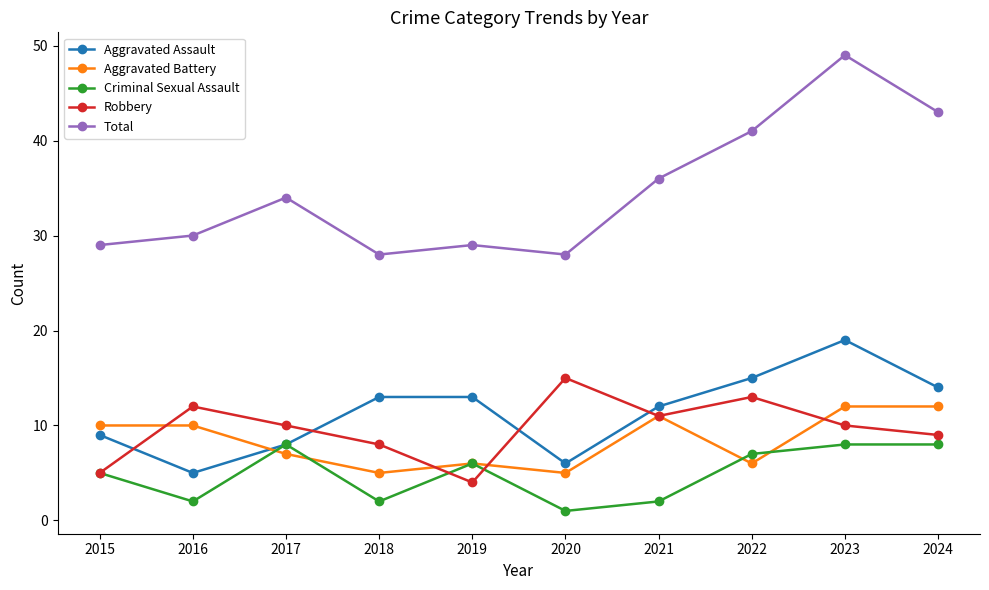

At which category does Aggravated Assault reach its first local valley?

2016